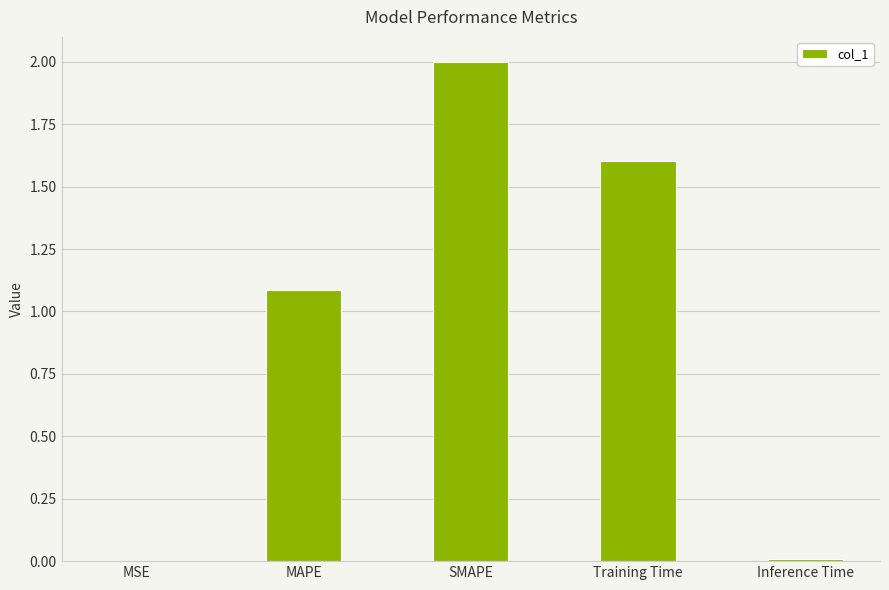

Which has a higher value, SMAPE or Training Time?

SMAPE